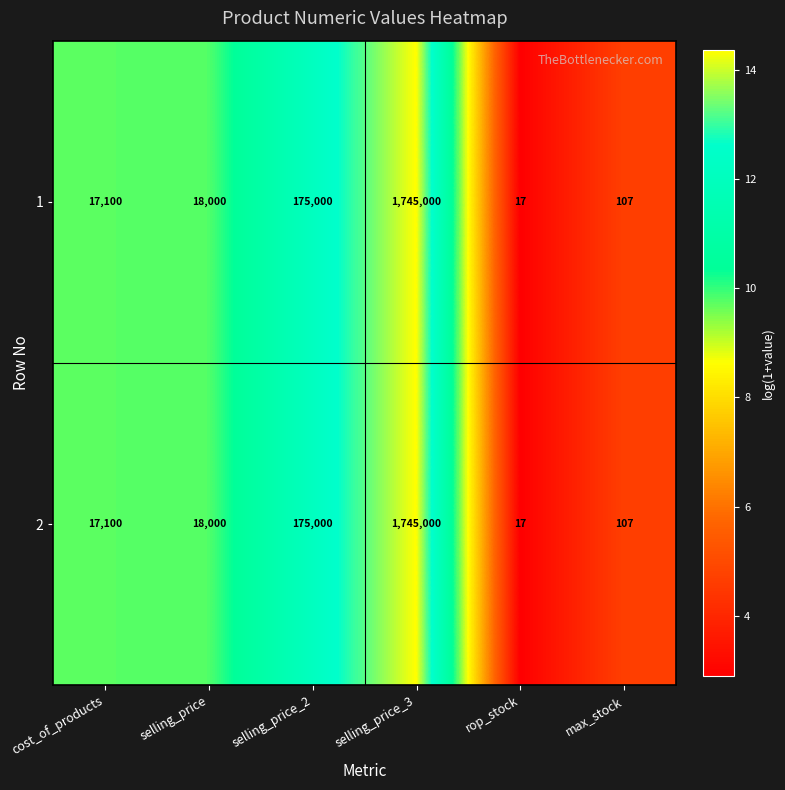

The value of 2 at selling_price_2 is 175000. True or false?

True